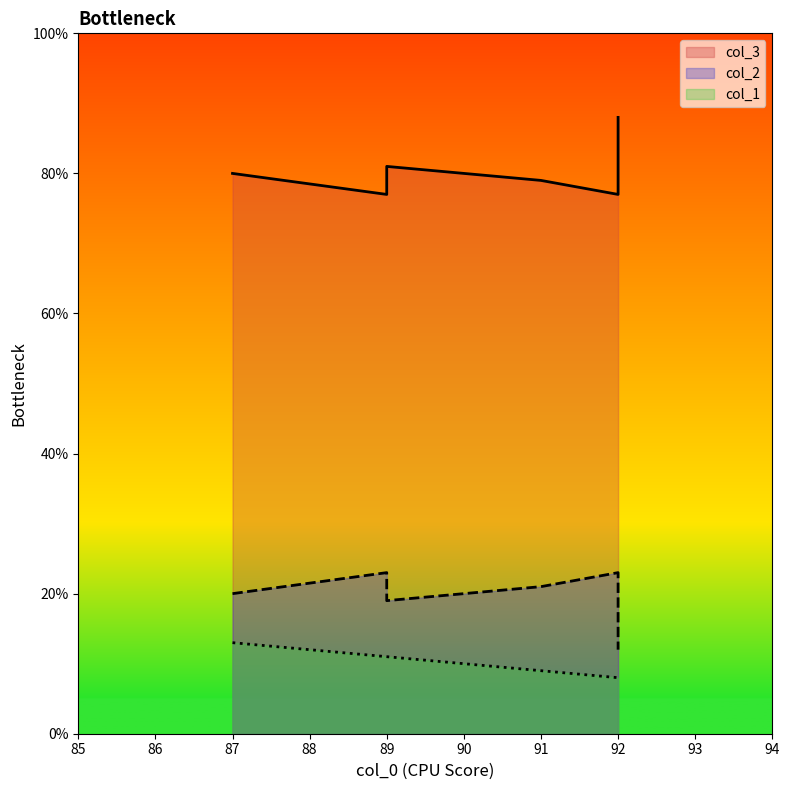

How many lines are shown in the chart?

3